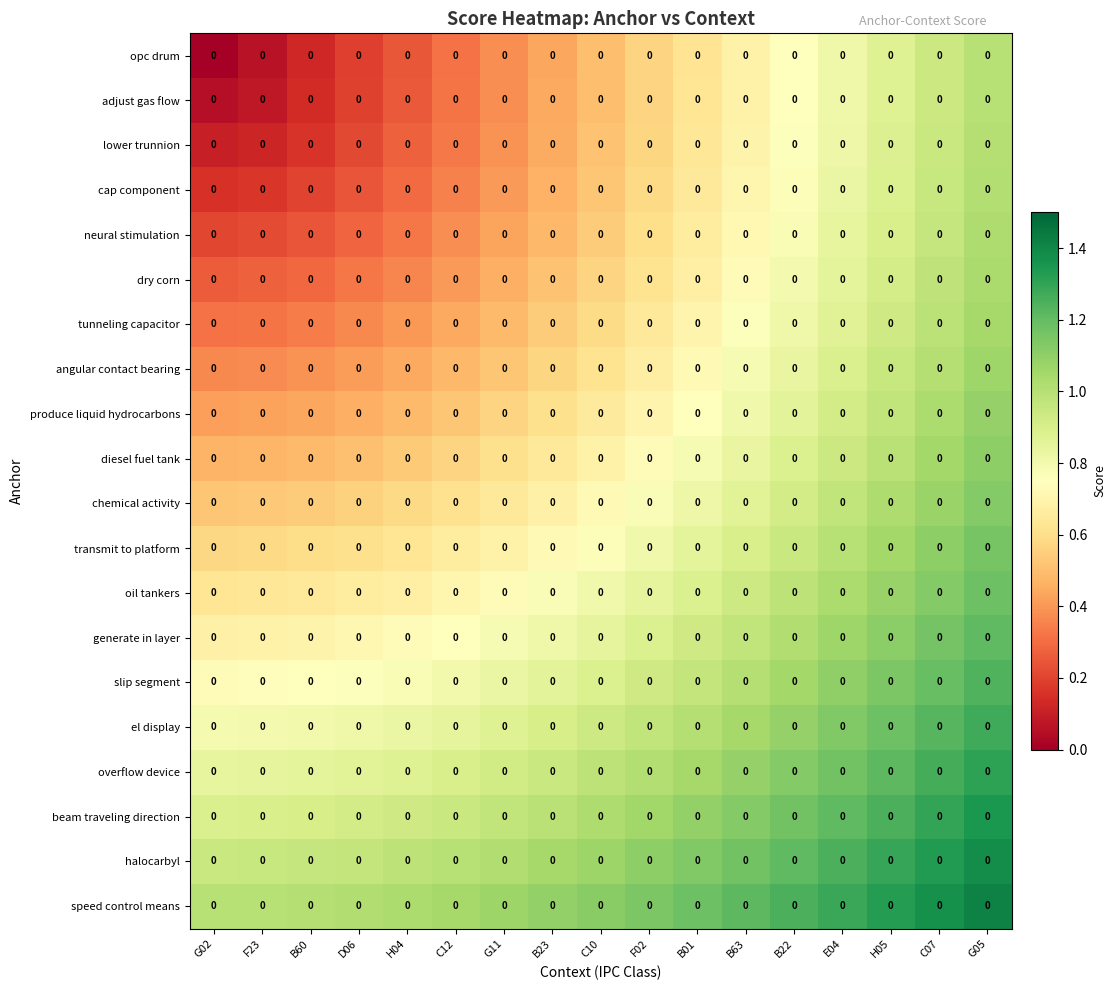

At which category does the chart reach its minimum across all series?

G02